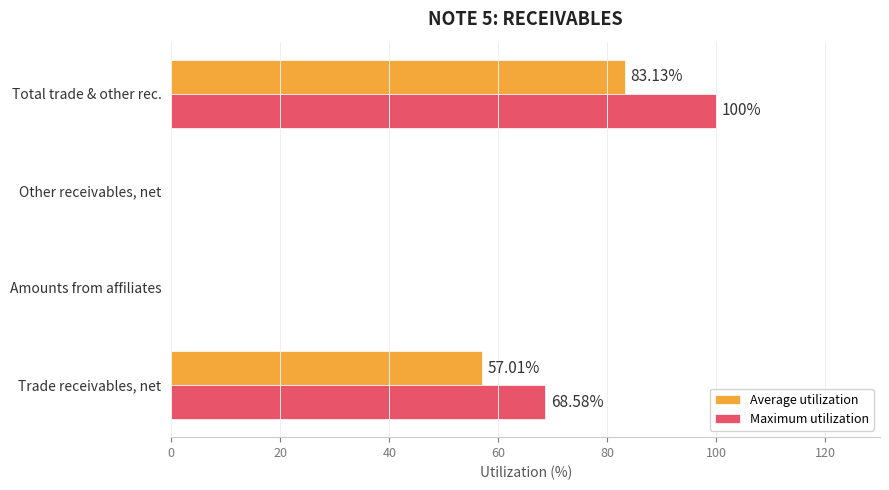

What are all the series names shown in the legend?

Average utilization, Maximum utilization